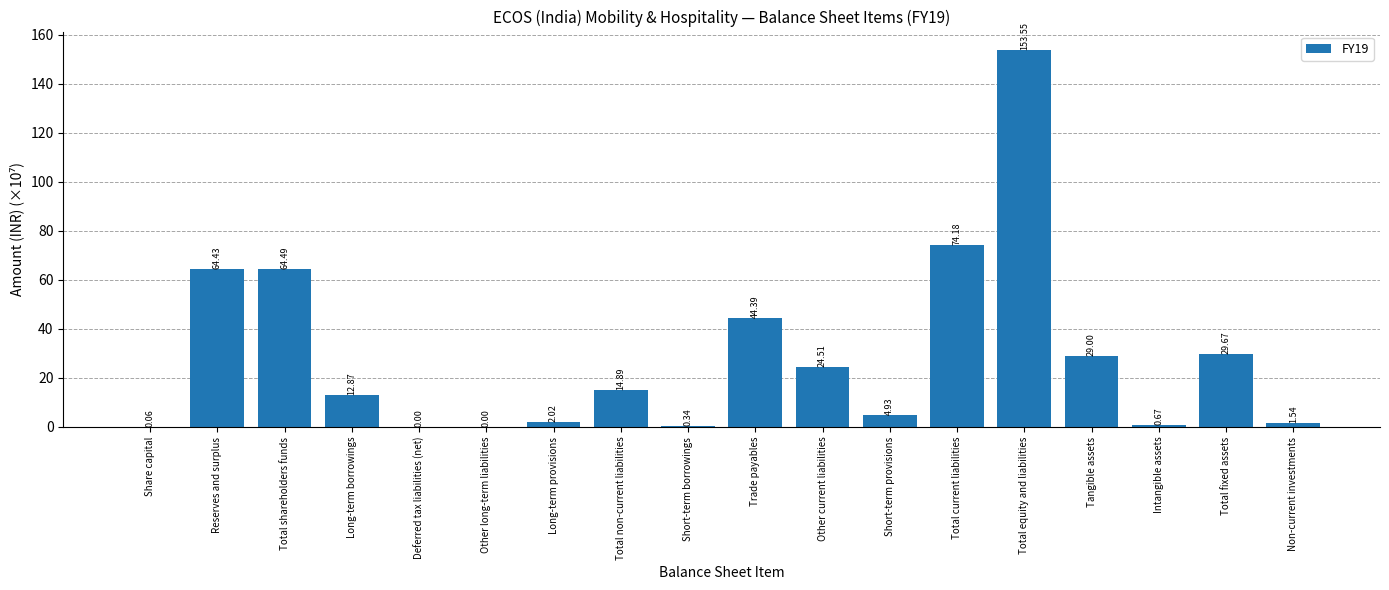

Does the chart contain any negative values?

No